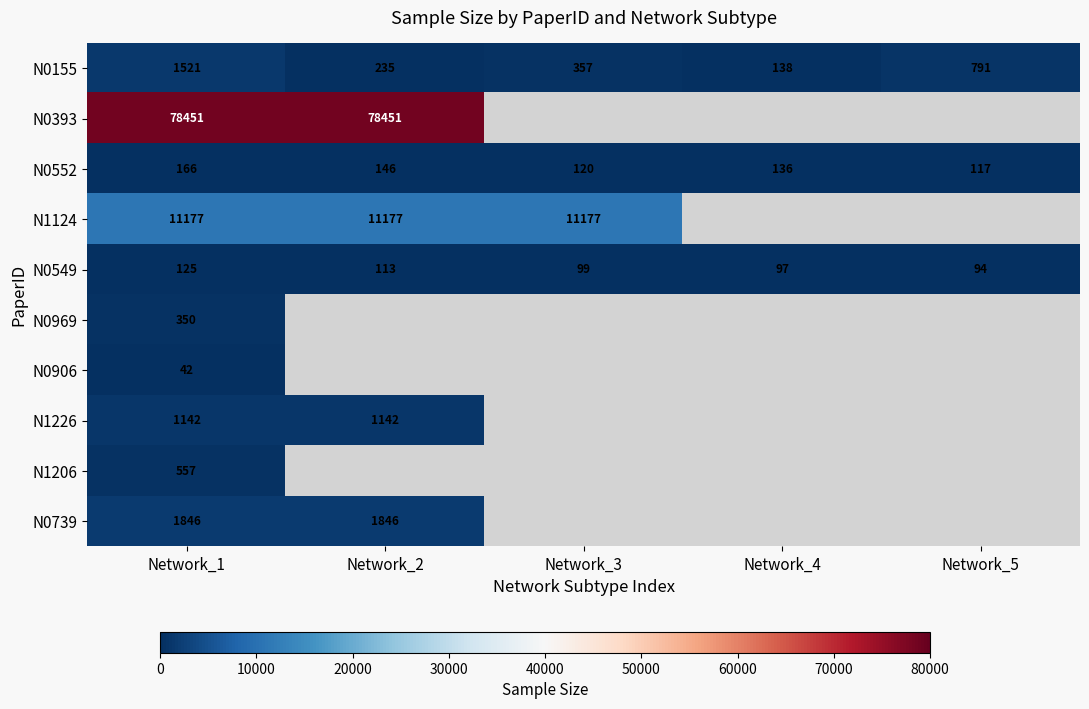

Count the number of data series in this chart.

10